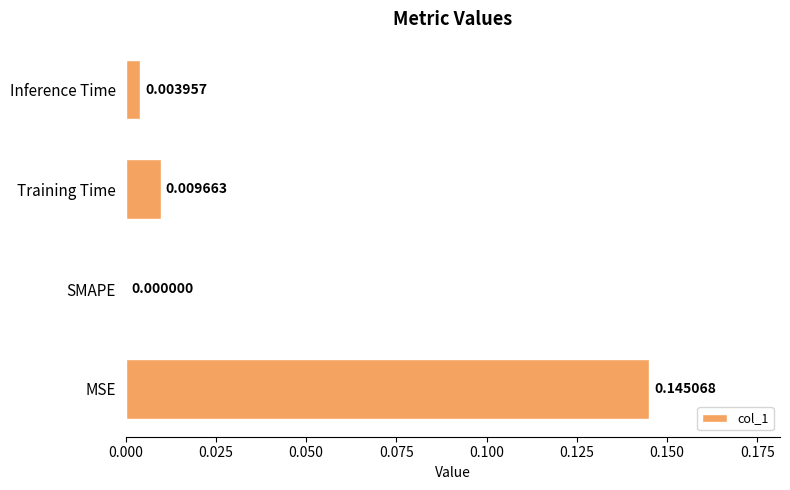

Where is the data nearest to the value 0?

SMAPE